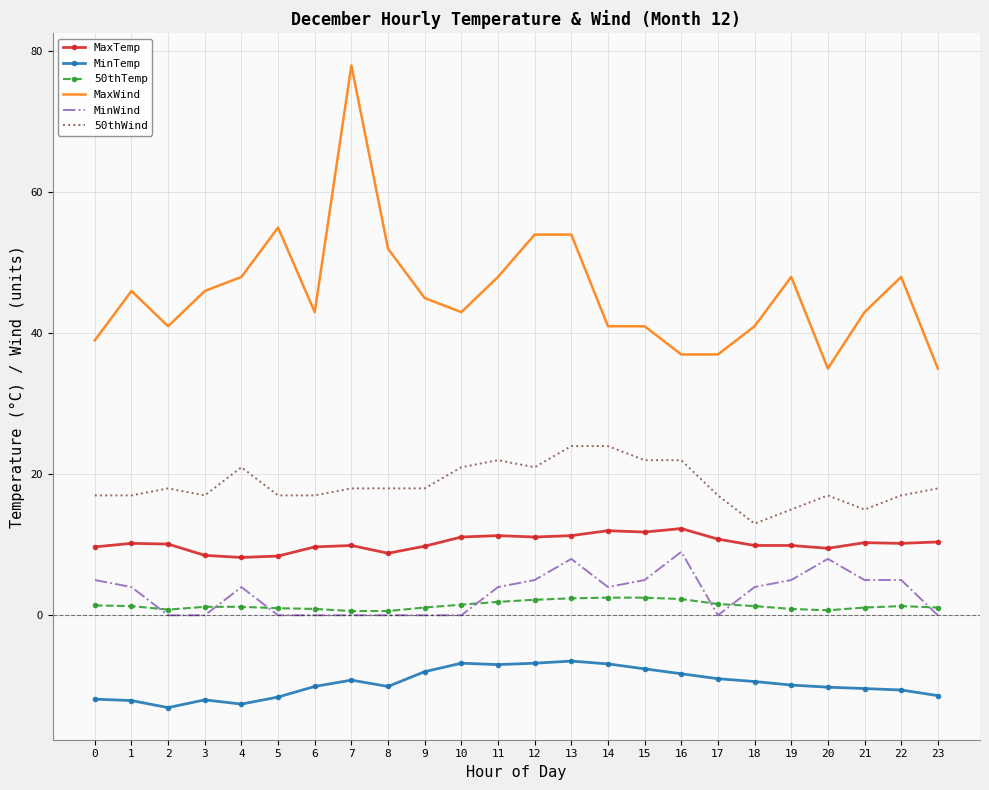

True or false: MinWind and MaxTemp cross at least once.

False